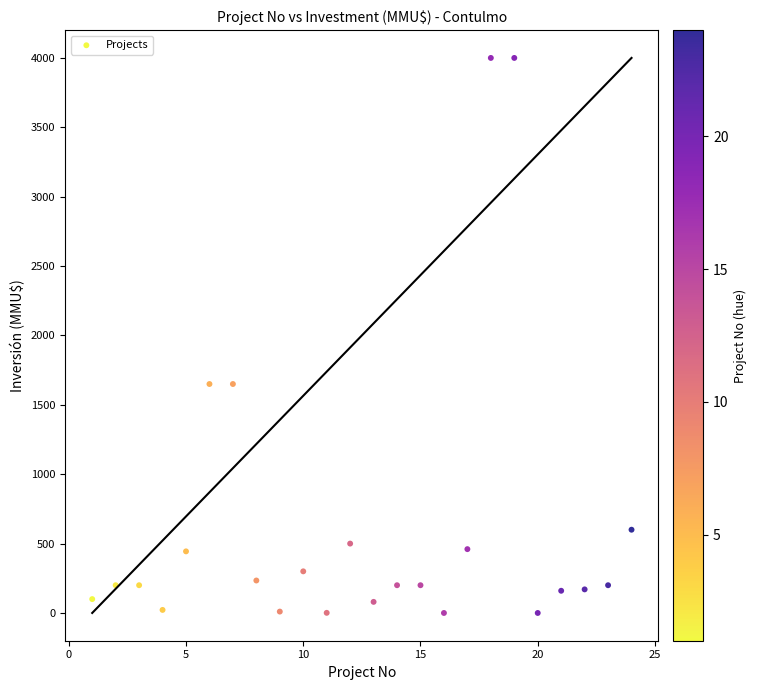

What is the range of X values (max minus min)?

23